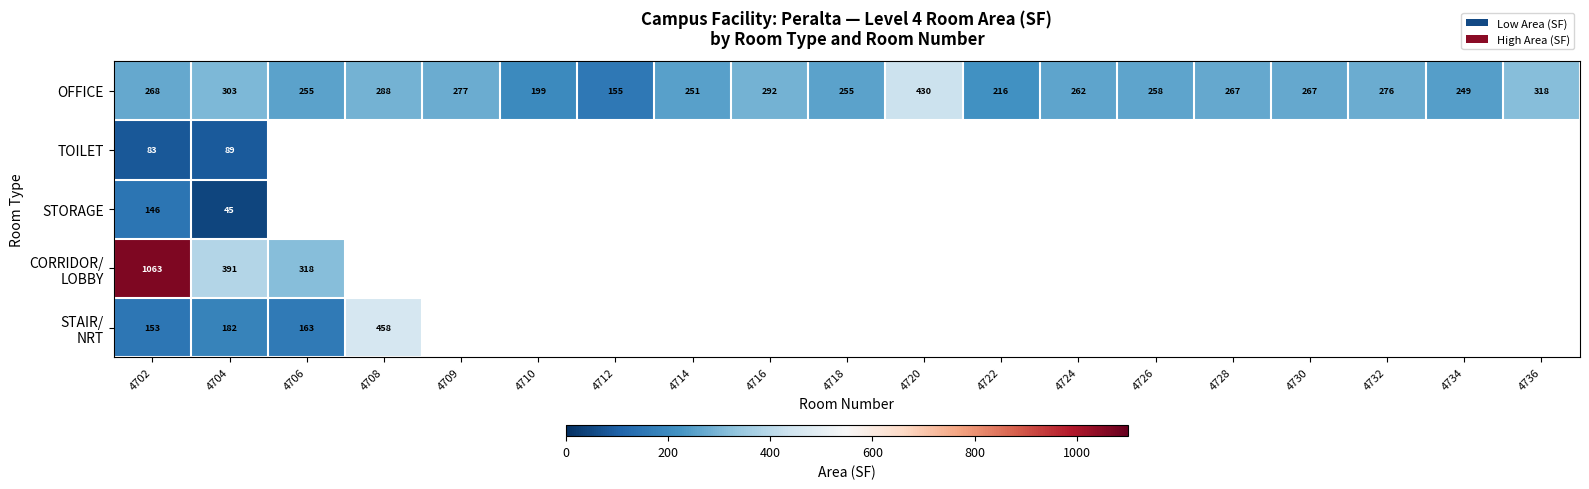

At how many categories does at least one series exceed 337?

4